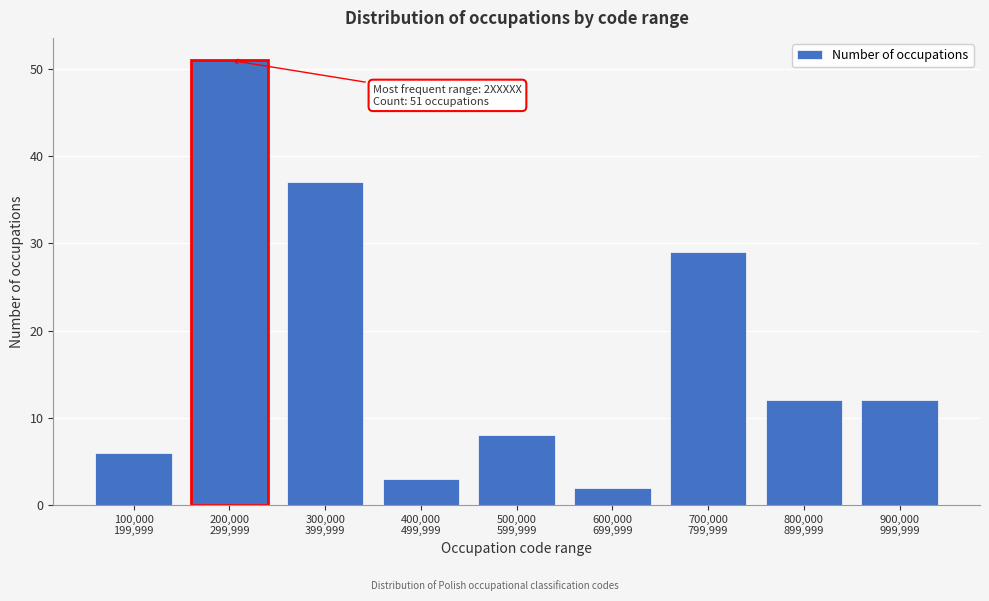

Reading right to left, list all the values displayed in this chart.

12	12	29	2	8	3	37	51	6